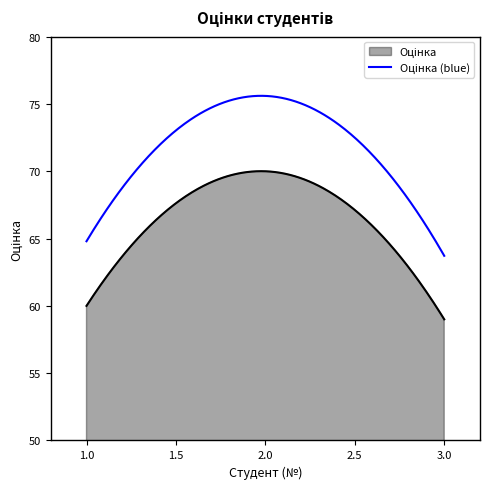

What is the greatest value displayed?

75.6